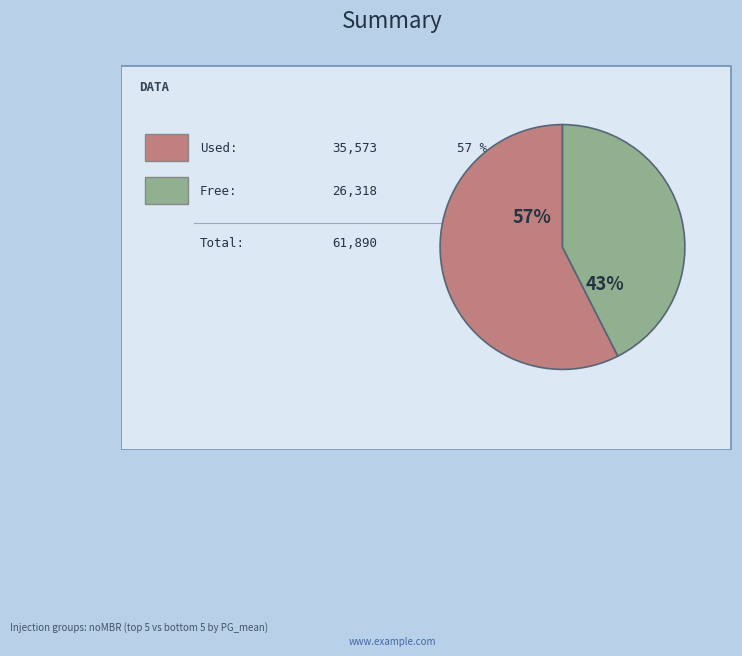

To the nearest percent, what is the average slice percentage?

50%